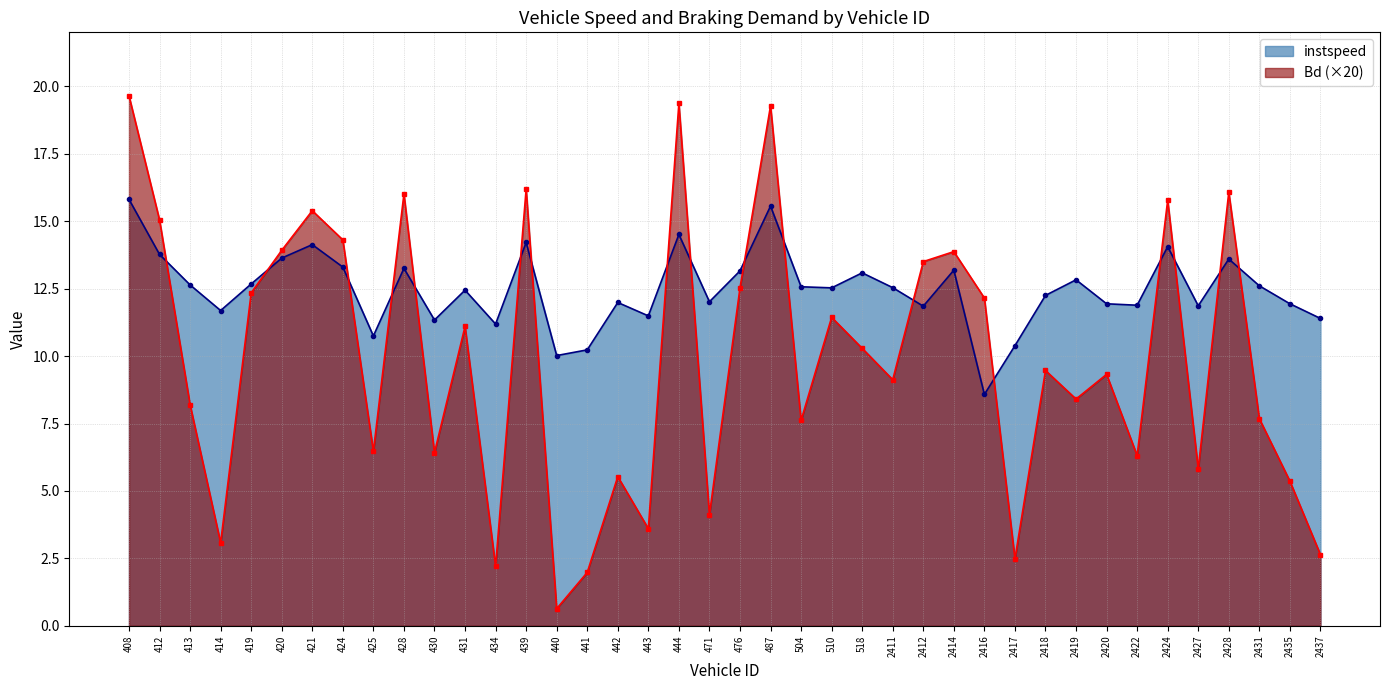

What is the value of the Bd point at the 6th from the left?

13.9